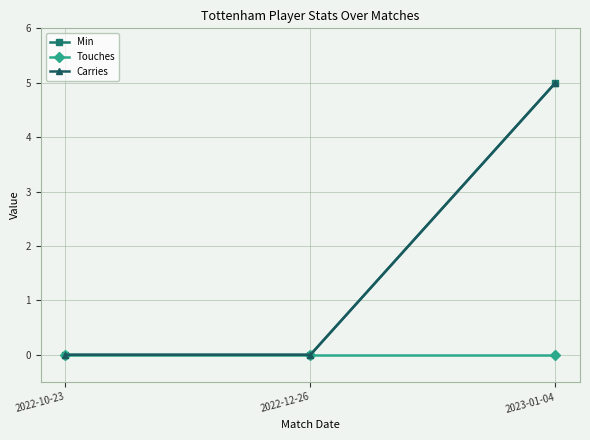

Does the chart have visible grid lines?

Yes